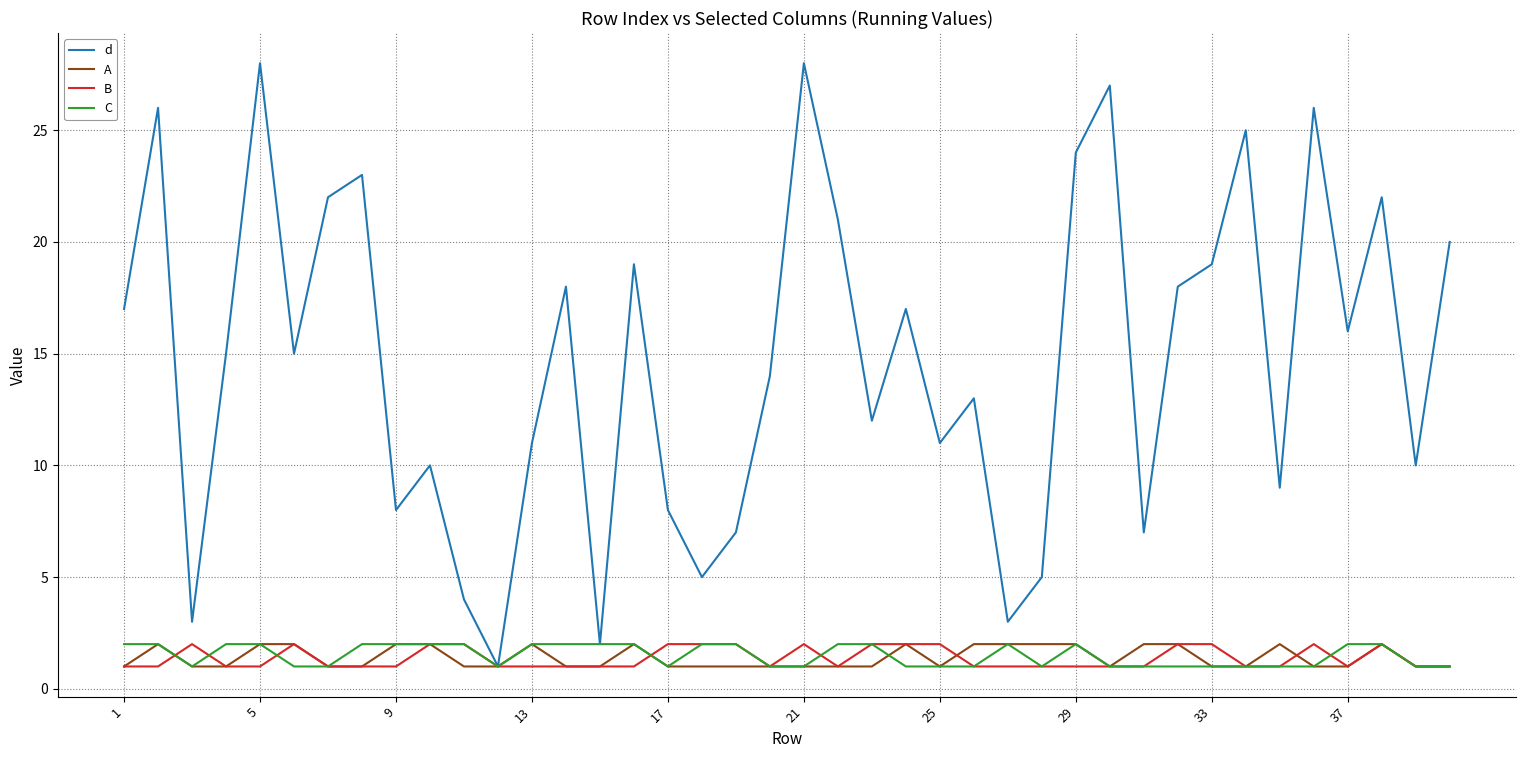

What is the greatest value displayed?

28